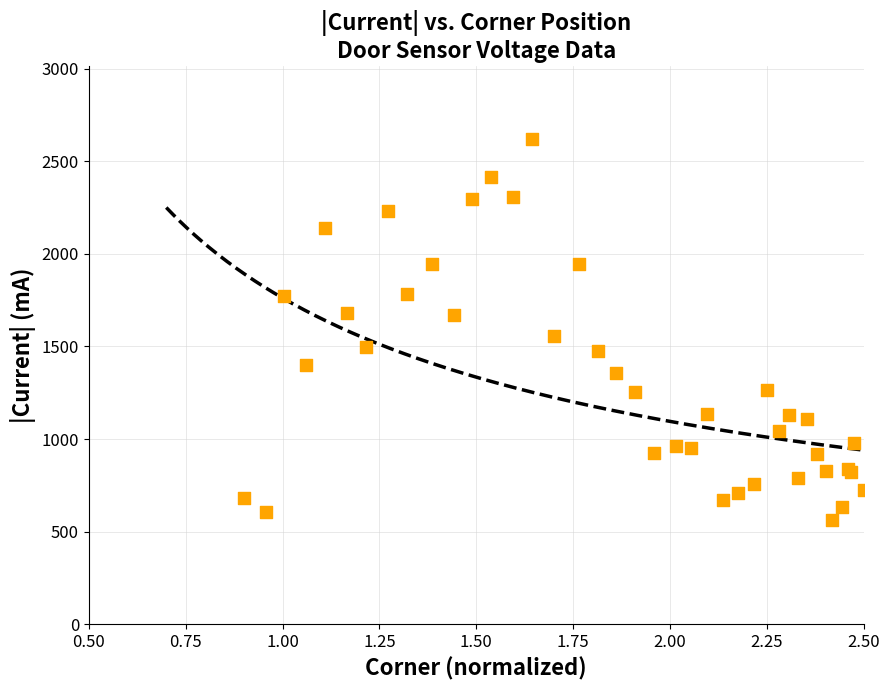

What Y value in the scatter plot is closest to 1592?

1558